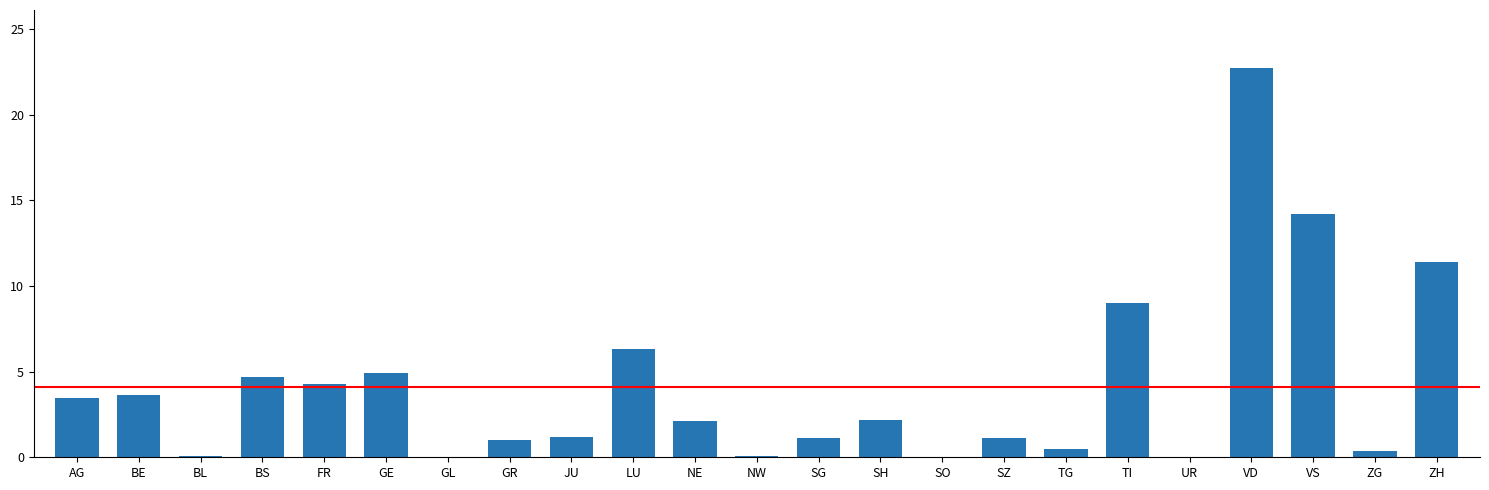

What is the sum of all values?

94.3